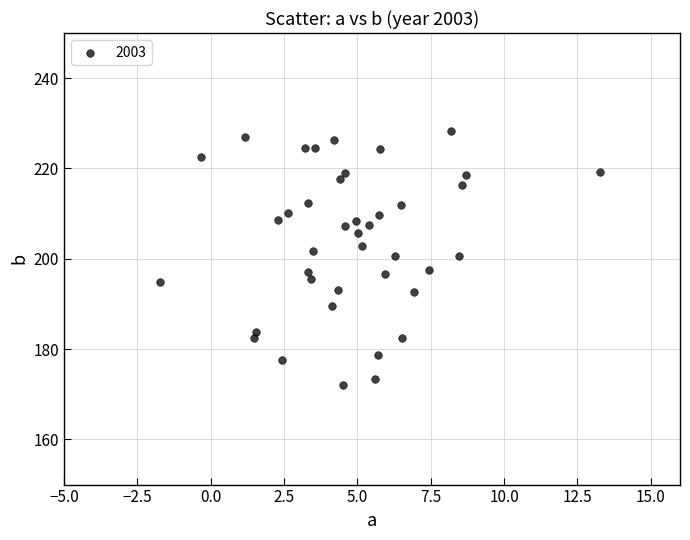

What is the range of Y values (max minus min)?

56.1